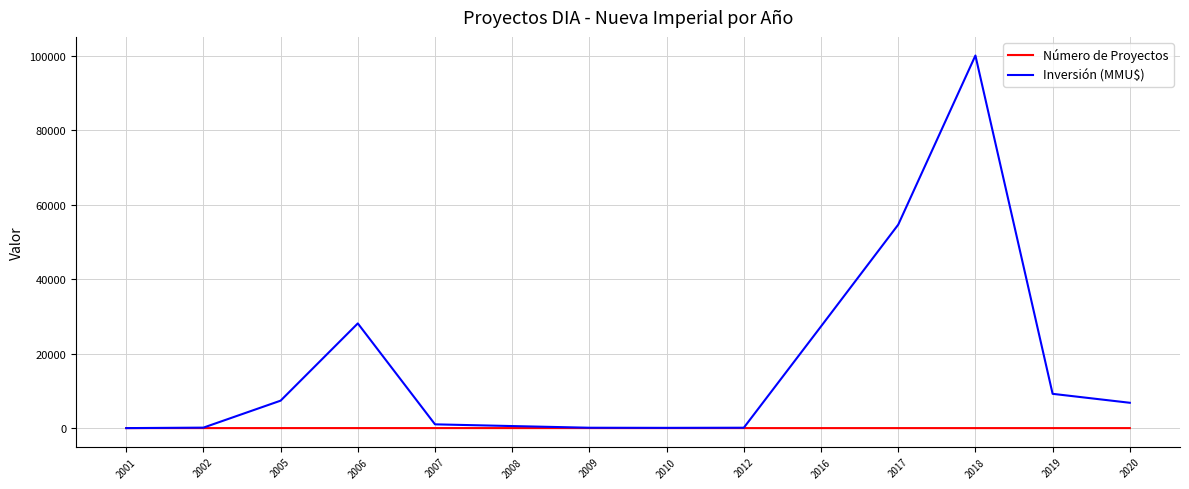

List the series in order of their peak value, lowest first.

Número de Proyectos, Inversión (MMU$)